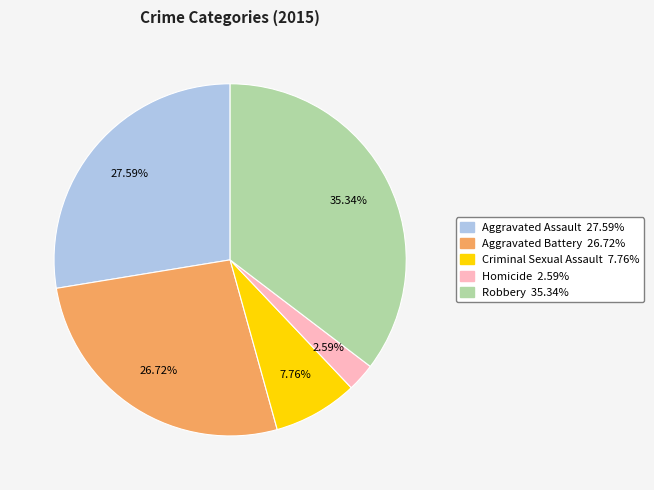

Between Aggravated Assault and Criminal Sexual Assault, which is larger?

Aggravated Assault